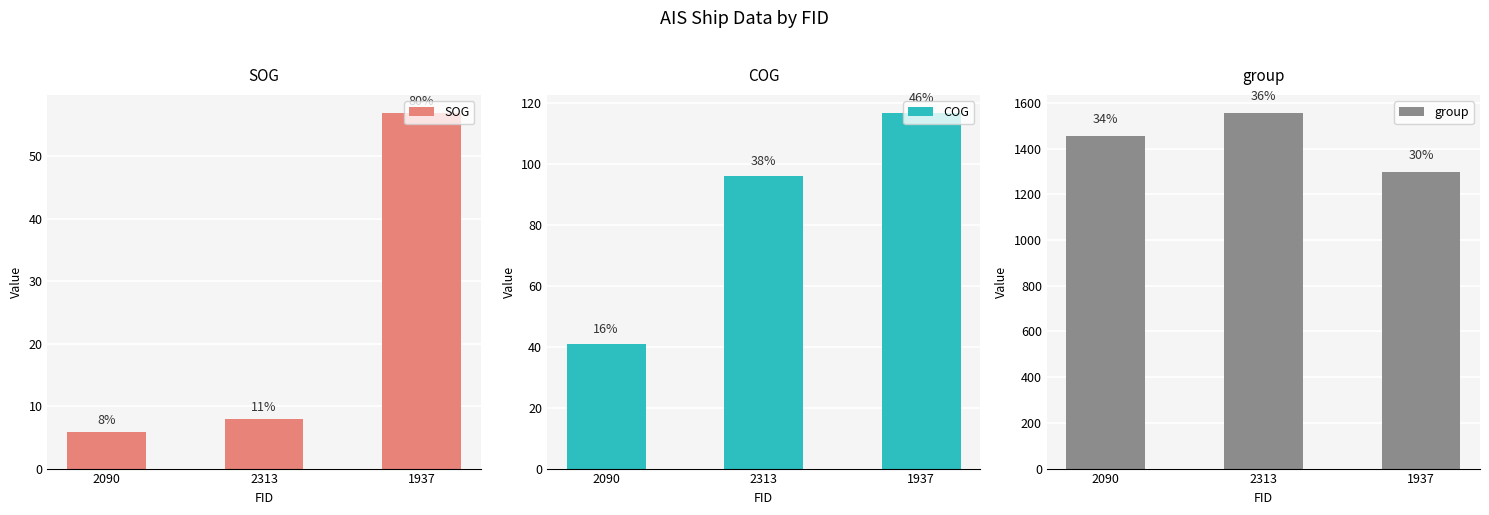

What is the minimum value for group?

1297.0